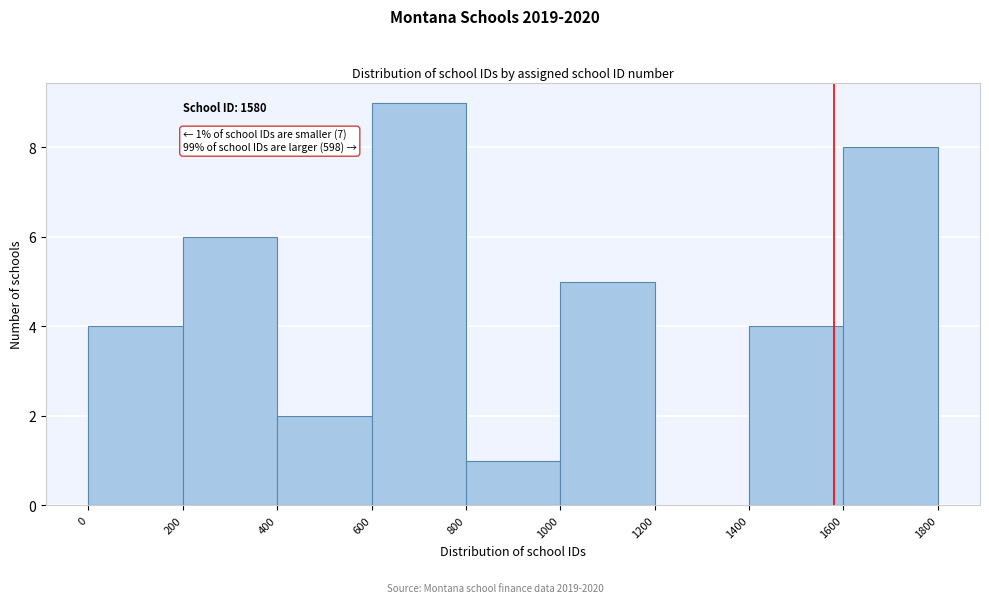

Over which range of the x-axis is the bar tallest?

600 to 800